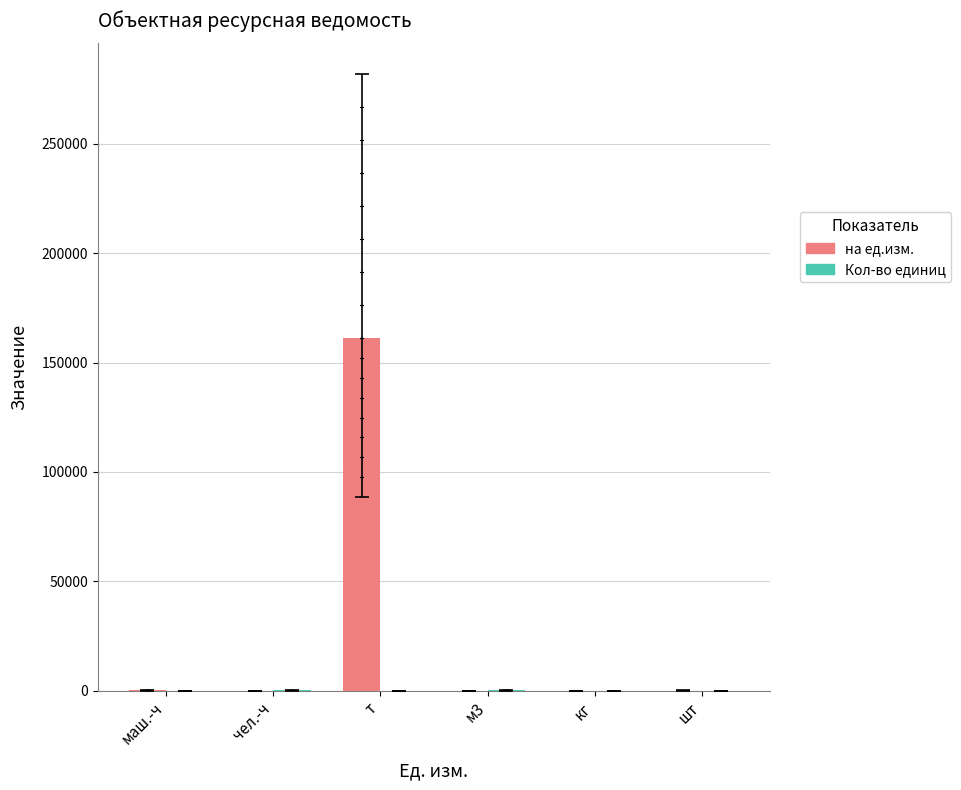

Which series has the largest total across all categories?

на ед.изм.